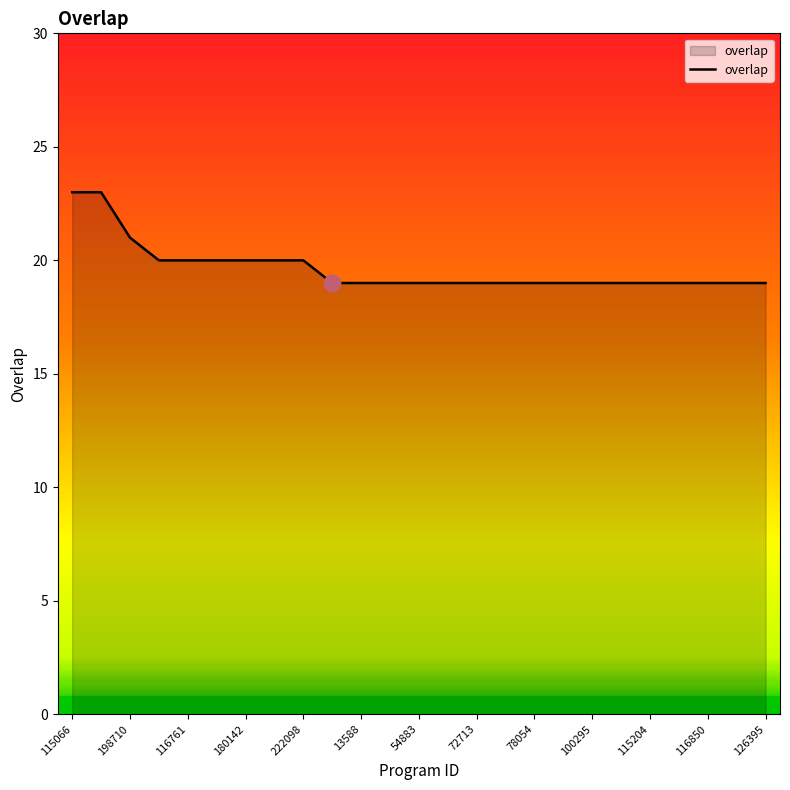

What is the greatest value displayed?

23